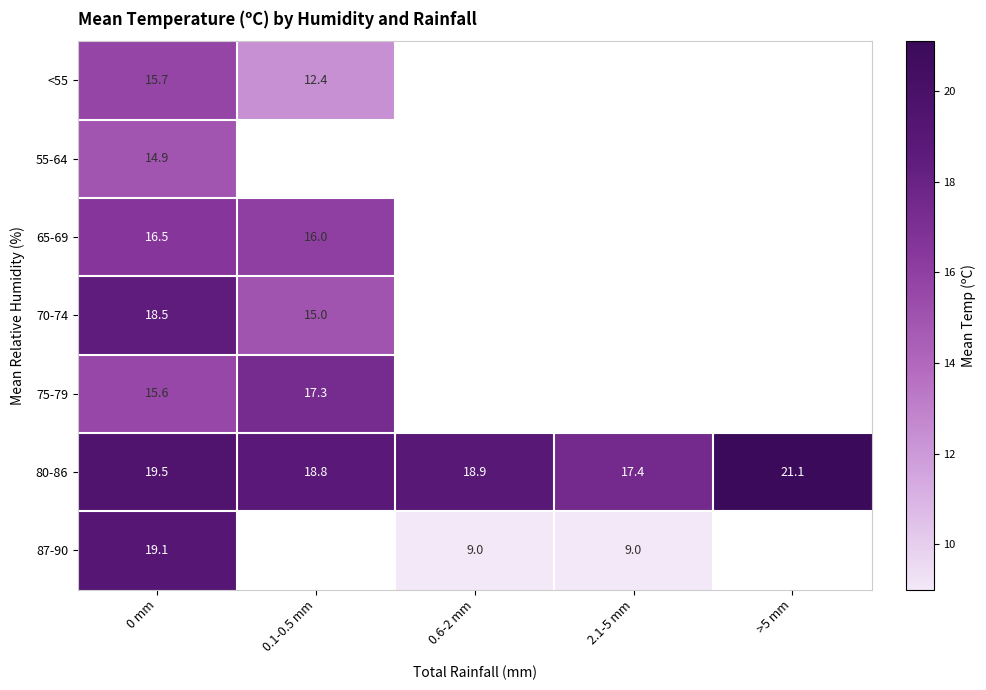

How many data points does each series have?

5